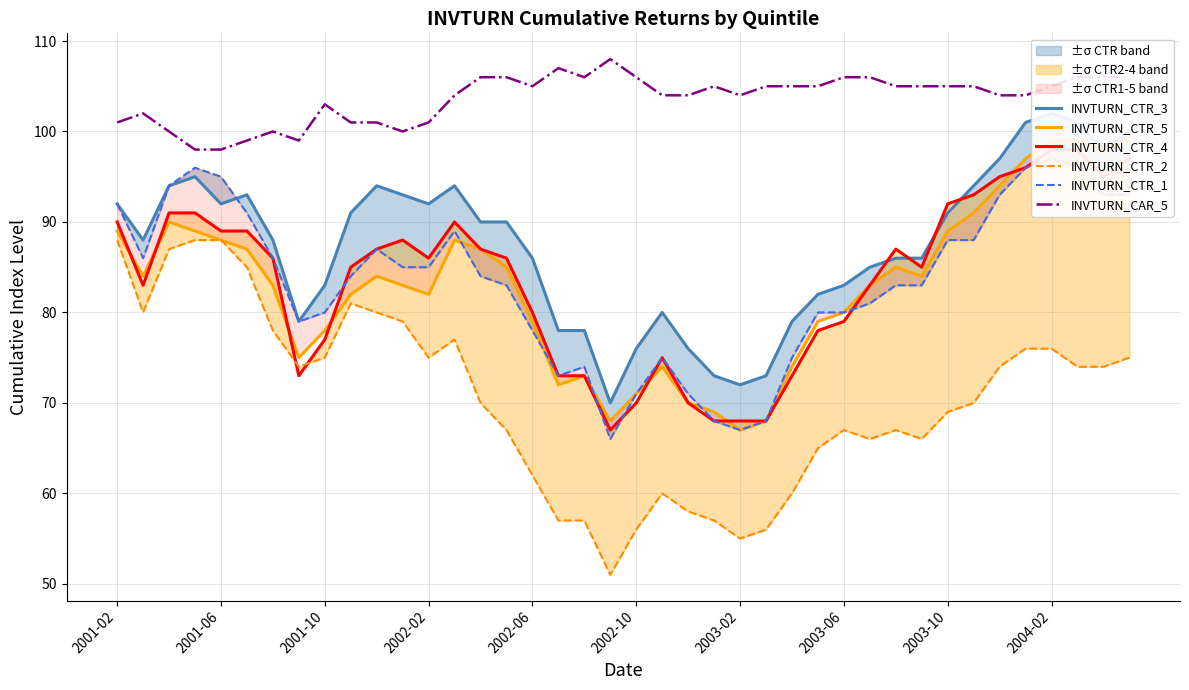

How many distinct data groups are displayed?

6